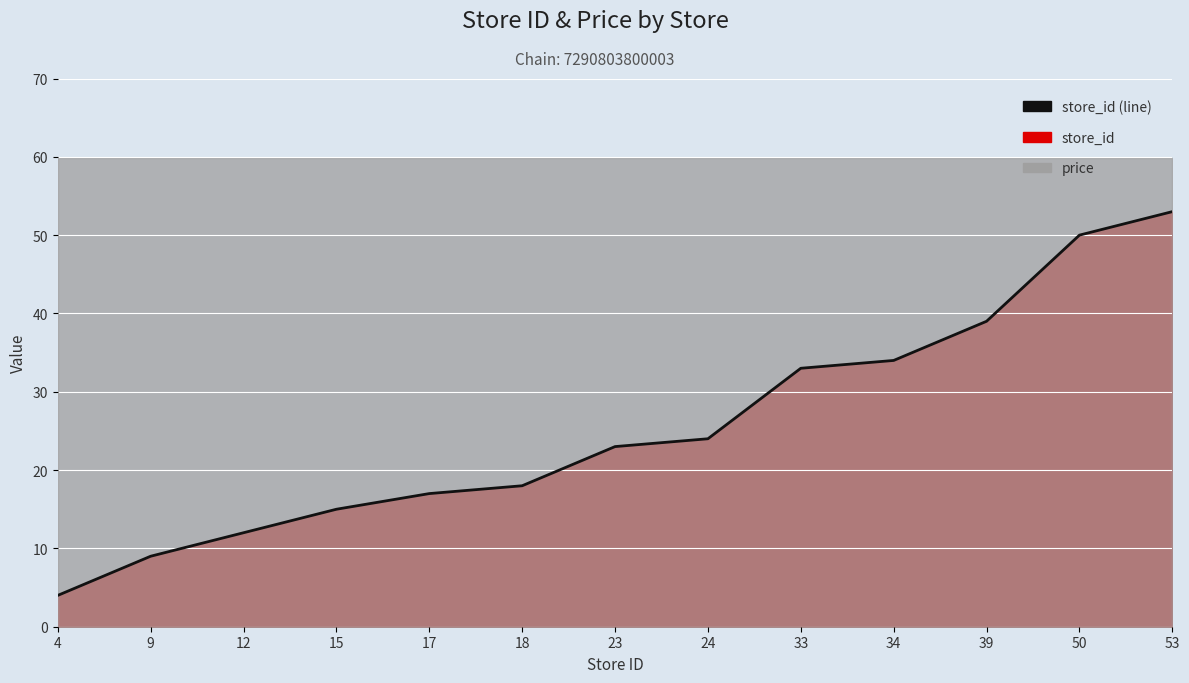

True or false: the data has more than 1 interior local peaks.

False